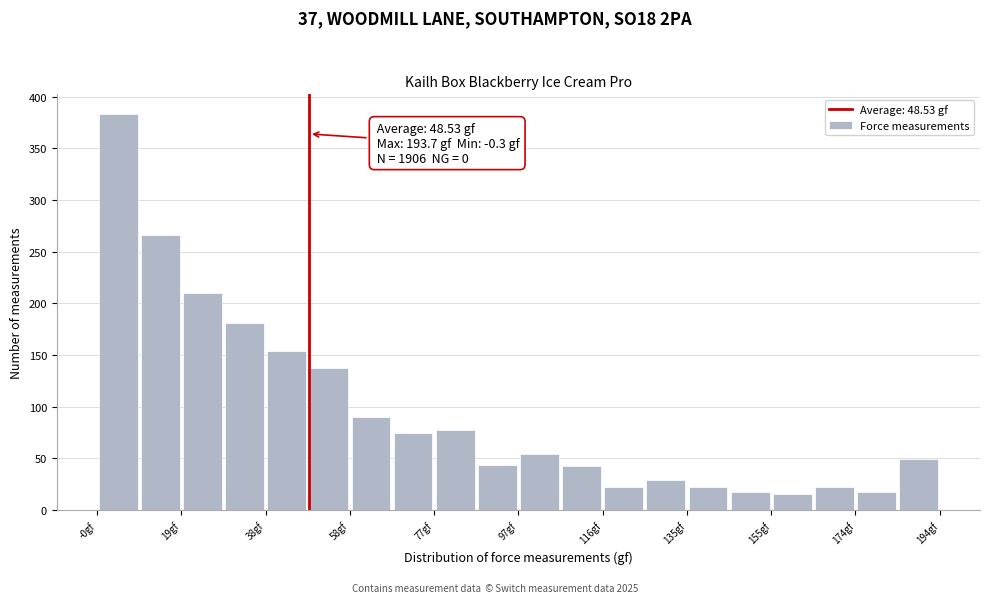

Over which range of the x-axis is the bar tallest?

0 to 10